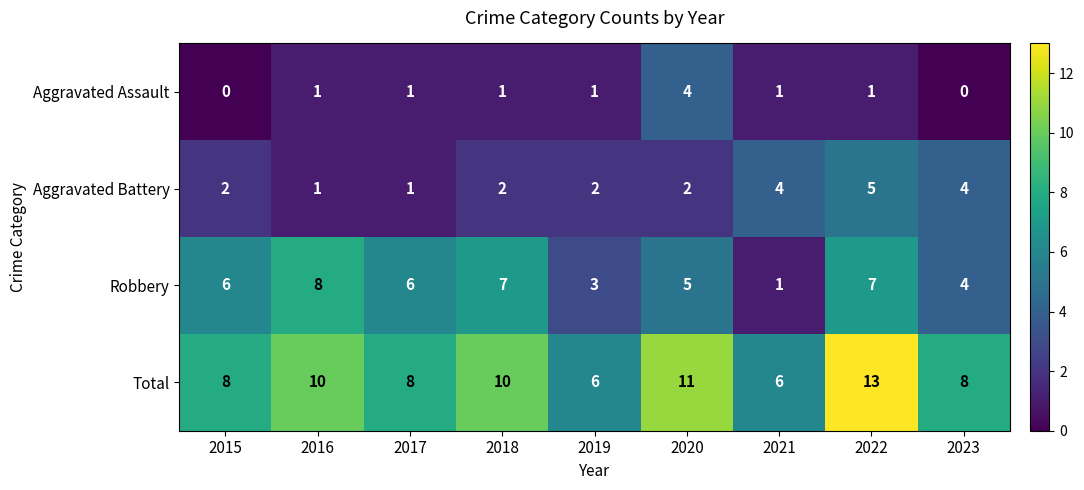

What is the difference between the maximum and minimum values in the Aggravated Battery series?

4